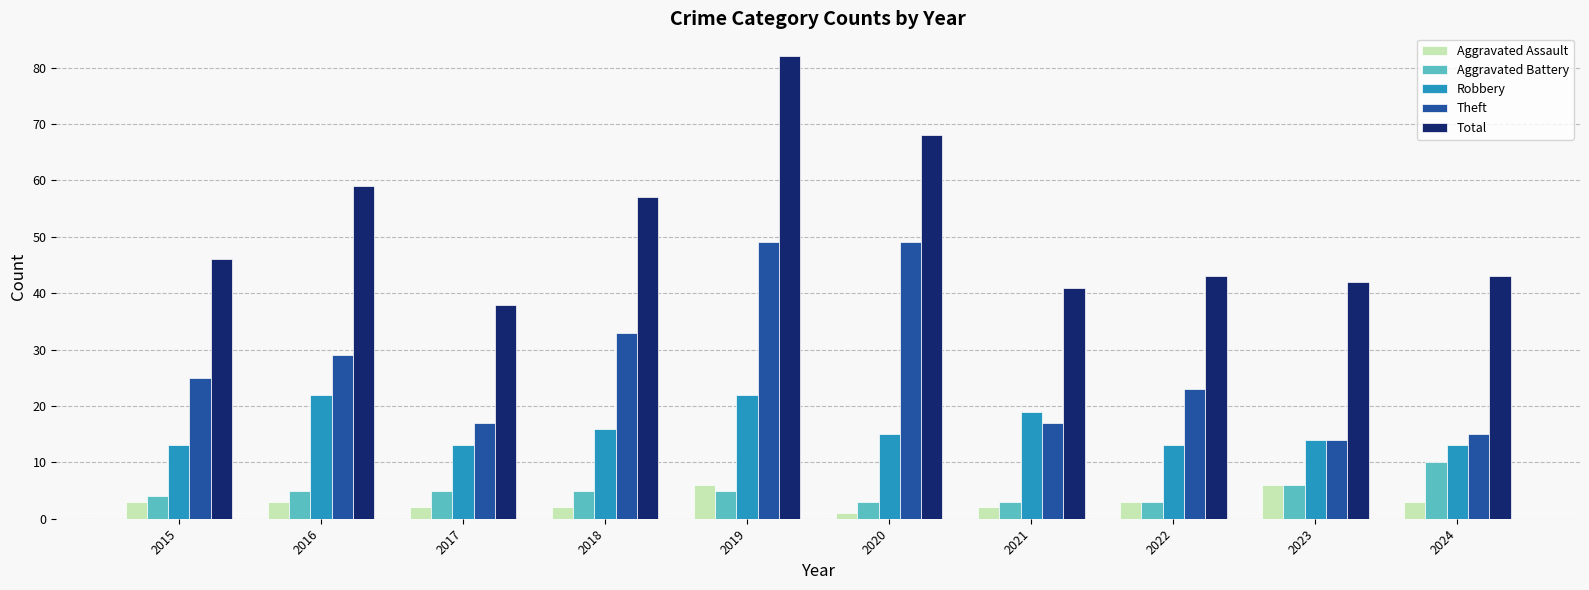

What is the greatest value displayed?

82